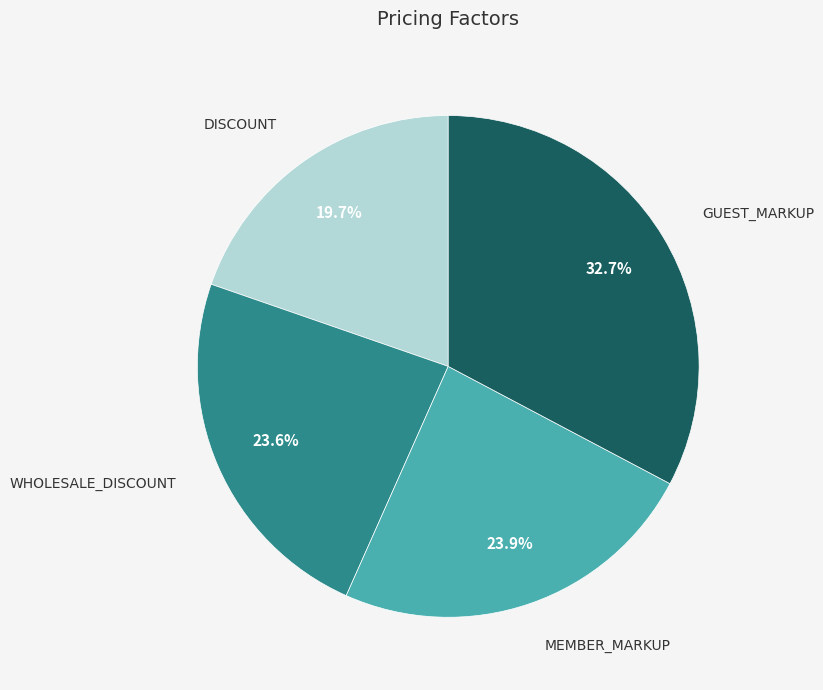

Do MEMBER_MARKUP and WHOLESALE_DISCOUNT together represent more than half of the pie?

No